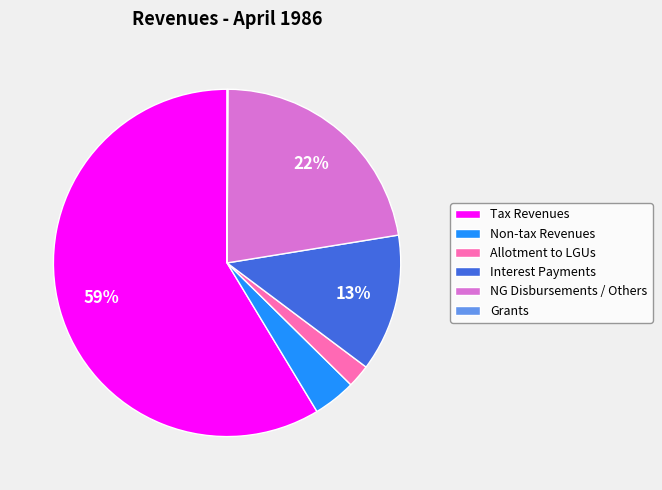

Which slice is the largest?

Tax Revenues